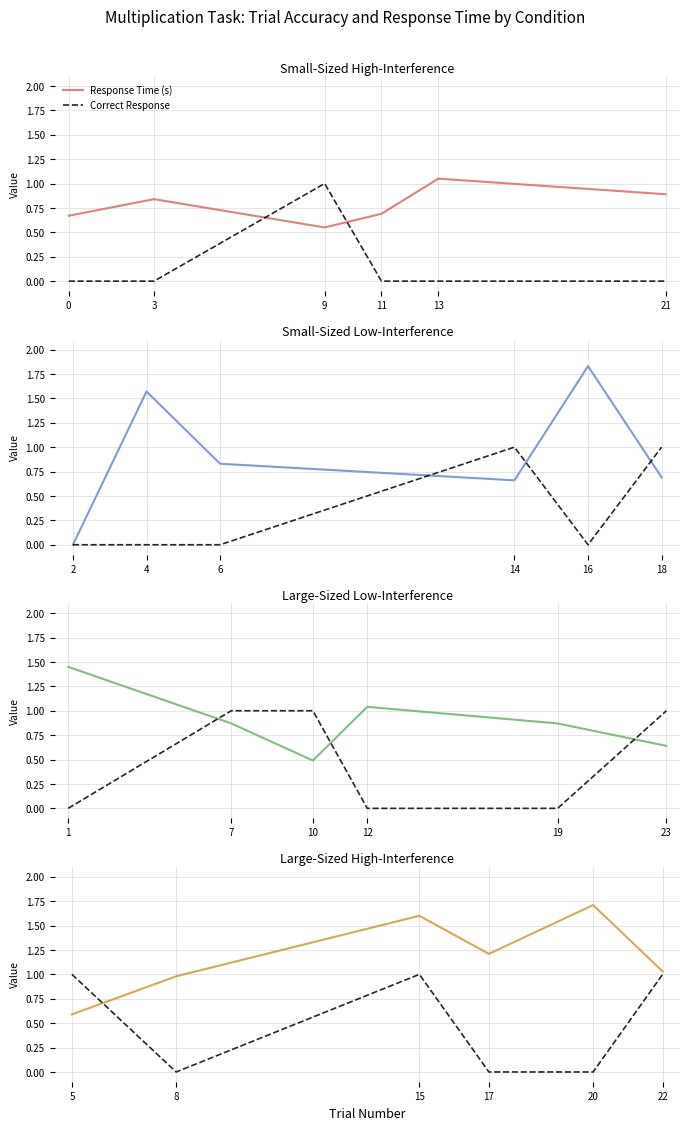

Count the number of data series in this chart.

2